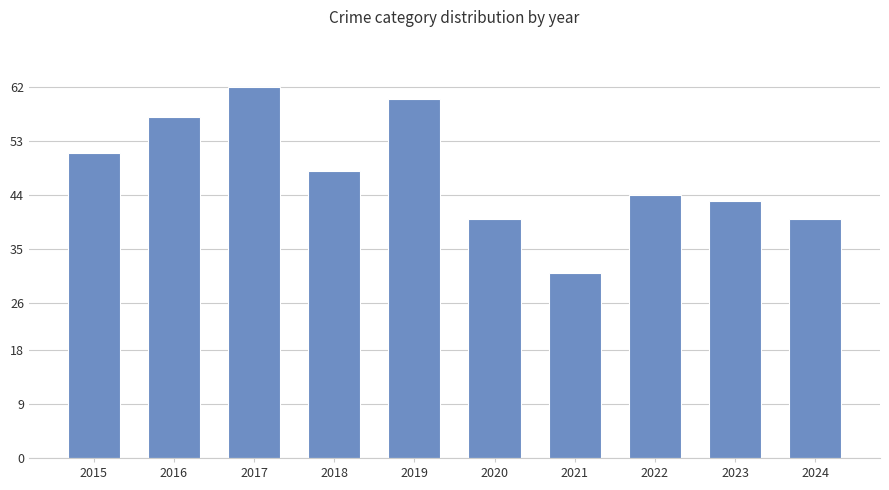

What is the smallest value displayed?

31